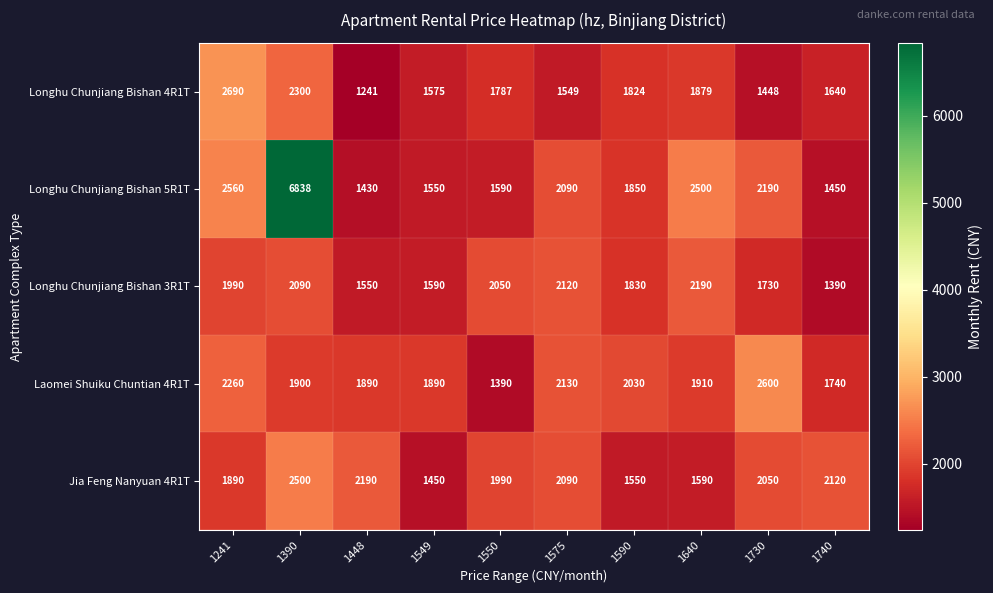

Between 1390 and 1590, which series saw the biggest shift?

Longhu Chunjiang Bishan 5R1T